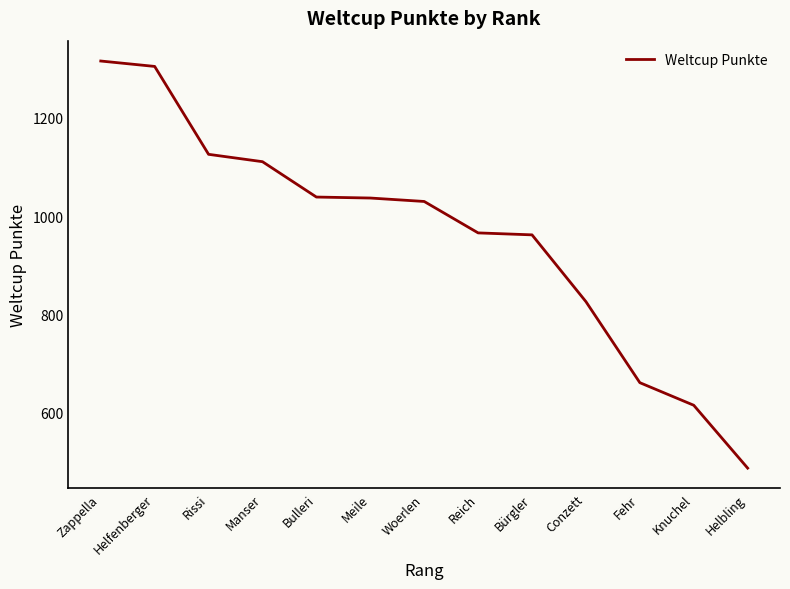

The chart shows a value of 1030 at Woerlen. True or false?

True